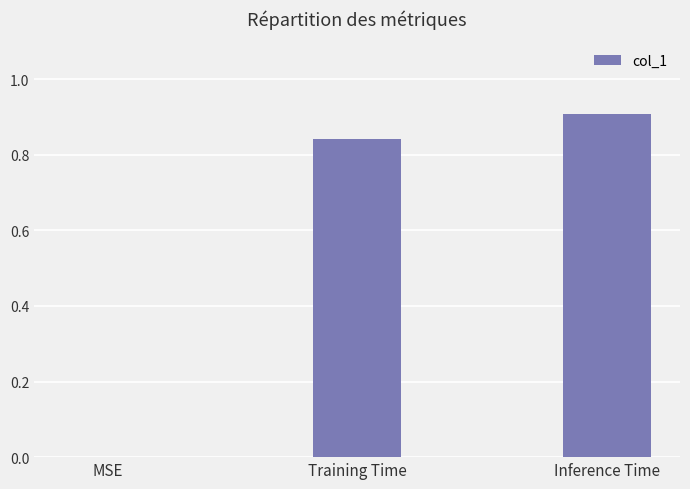

What is the sum of the values at Inference Time and Training Time?

1.8